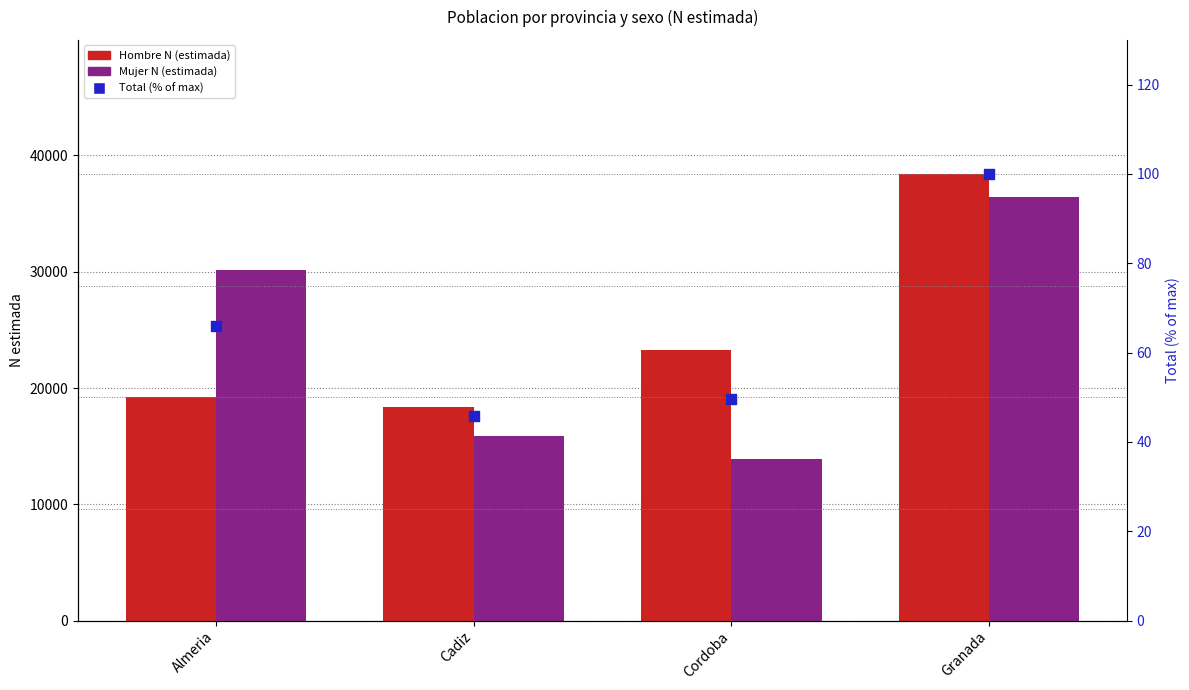

Which series has the largest total across all categories?

Hombre N (estimada)